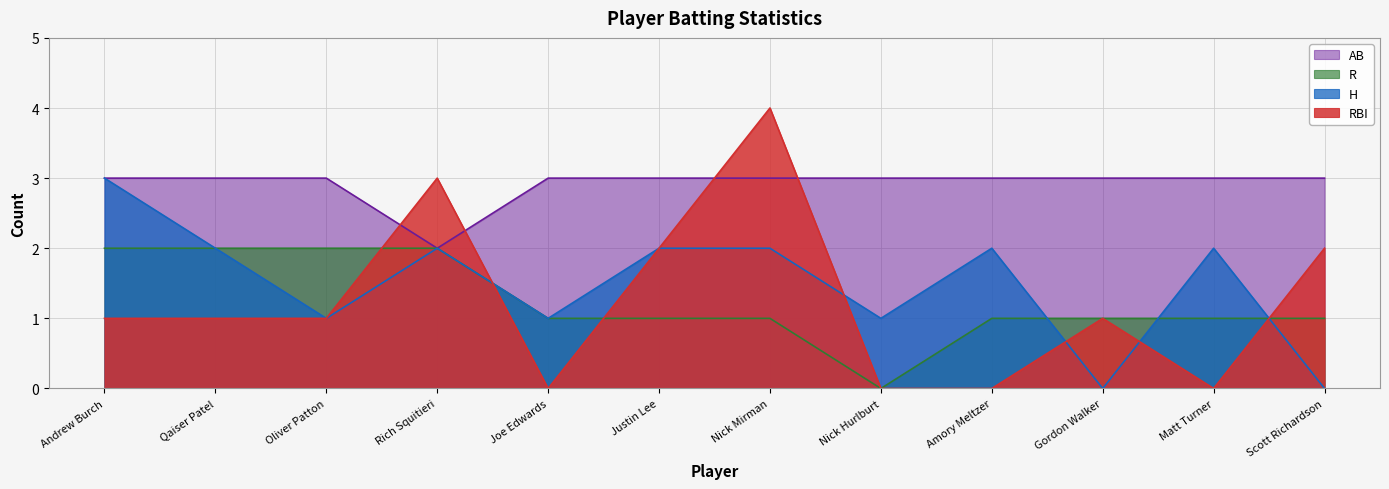

At how many categories does at least one series exceed 1?

12